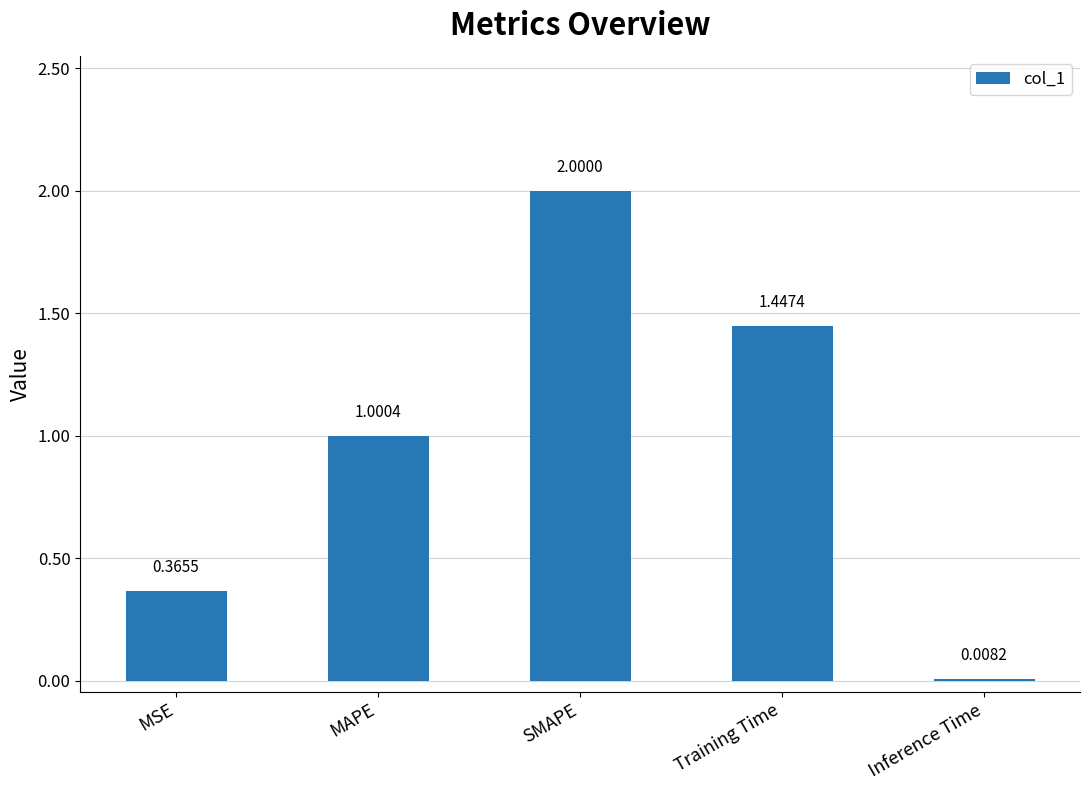

Rank the categories by value from highest to lowest.

SMAPE, Training Time, MAPE, MSE, Inference Time